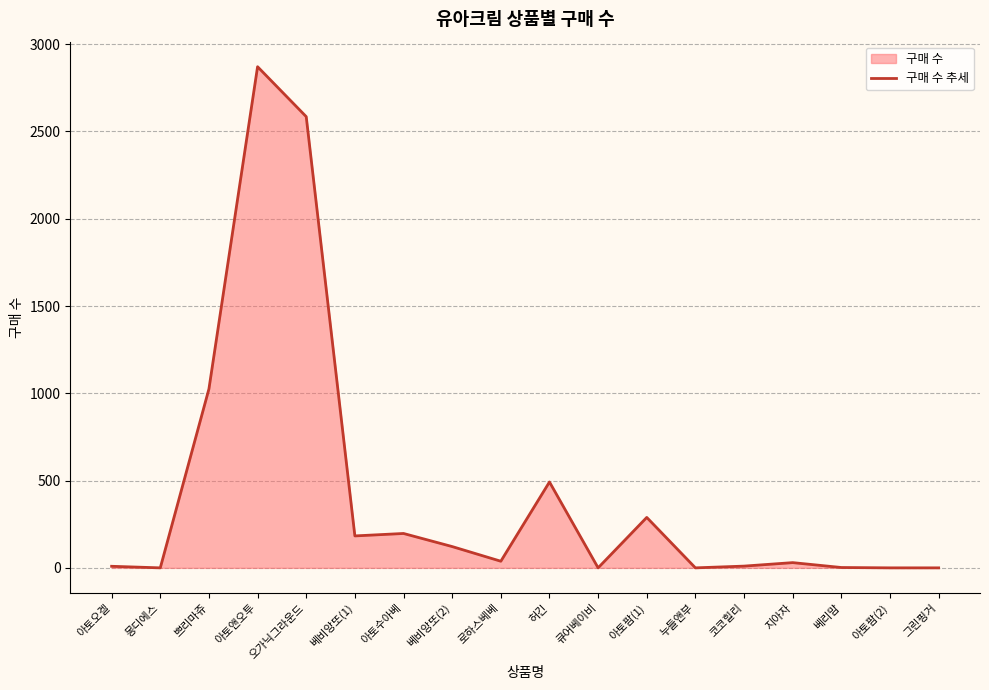

What is the value of the 12th point from the left?

289